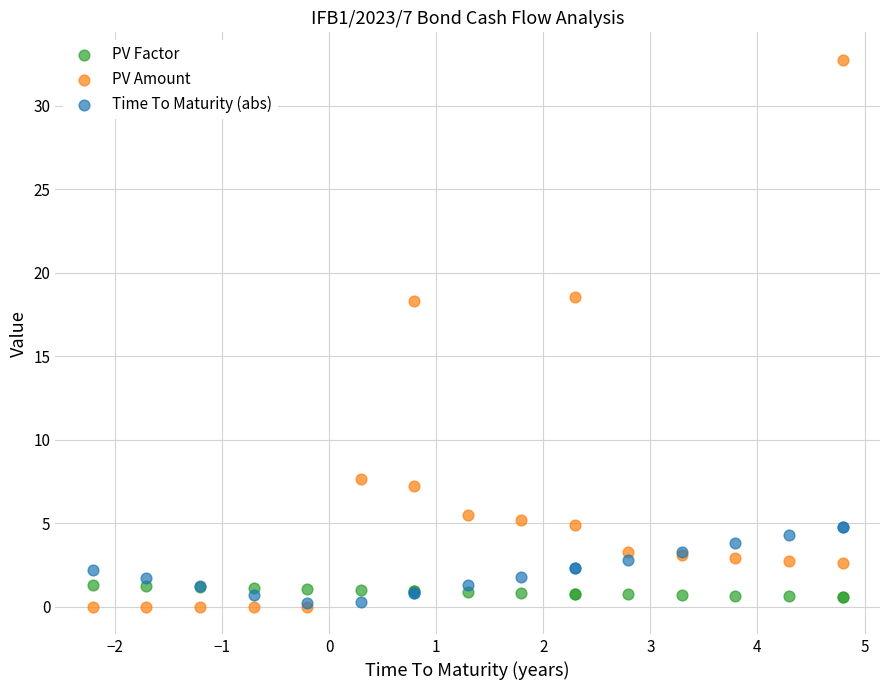

Which series has the widest spread of Y values?

PV Amount